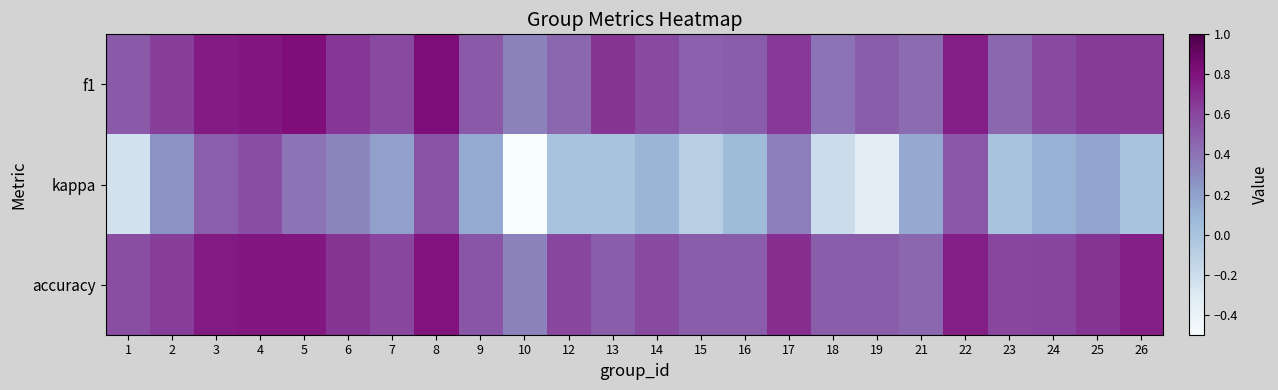

What is the total value across all series at 18?

0.7